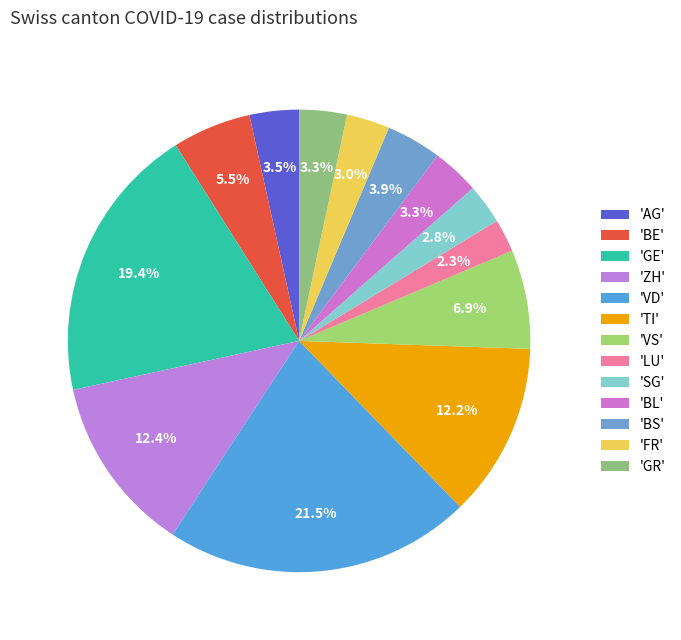

Which category has the smallest portion of the pie?

LU